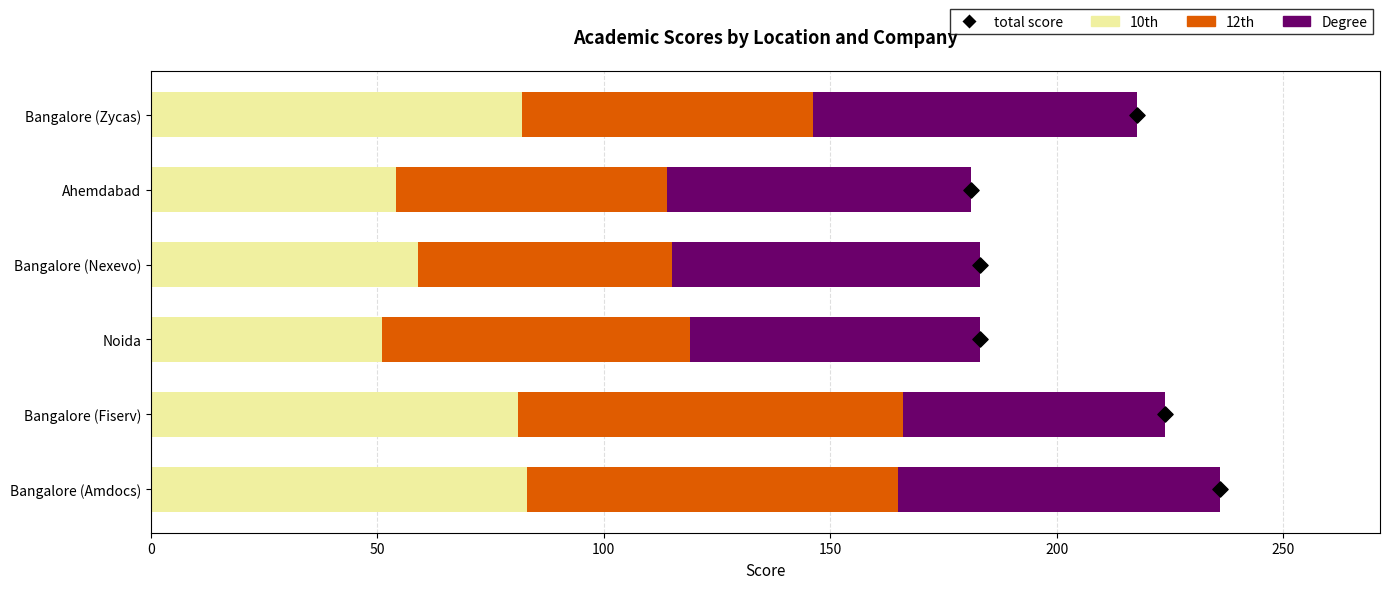

Is the value of 12th at Bangalore (Nexevo) greater than the value of Degree at Bangalore (Fiserv)?

No